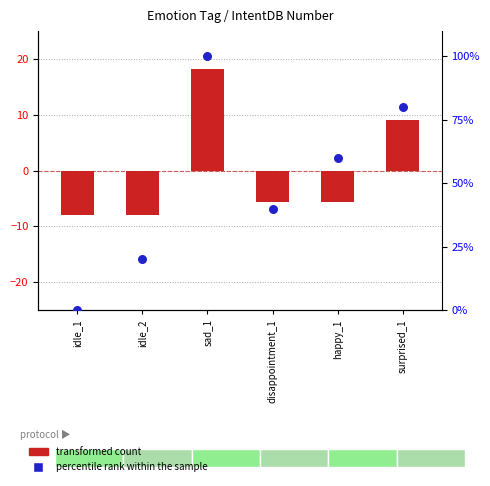

Which series reaches the maximum Y coordinate?

percentile rank within the sample